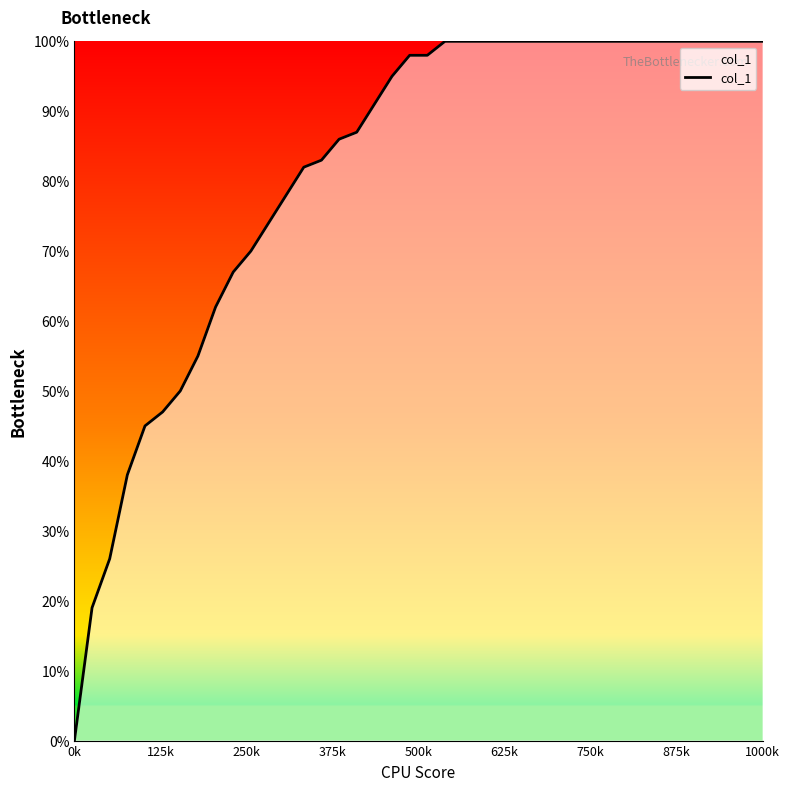

Does the chart display data point markers on the line(s)?

No